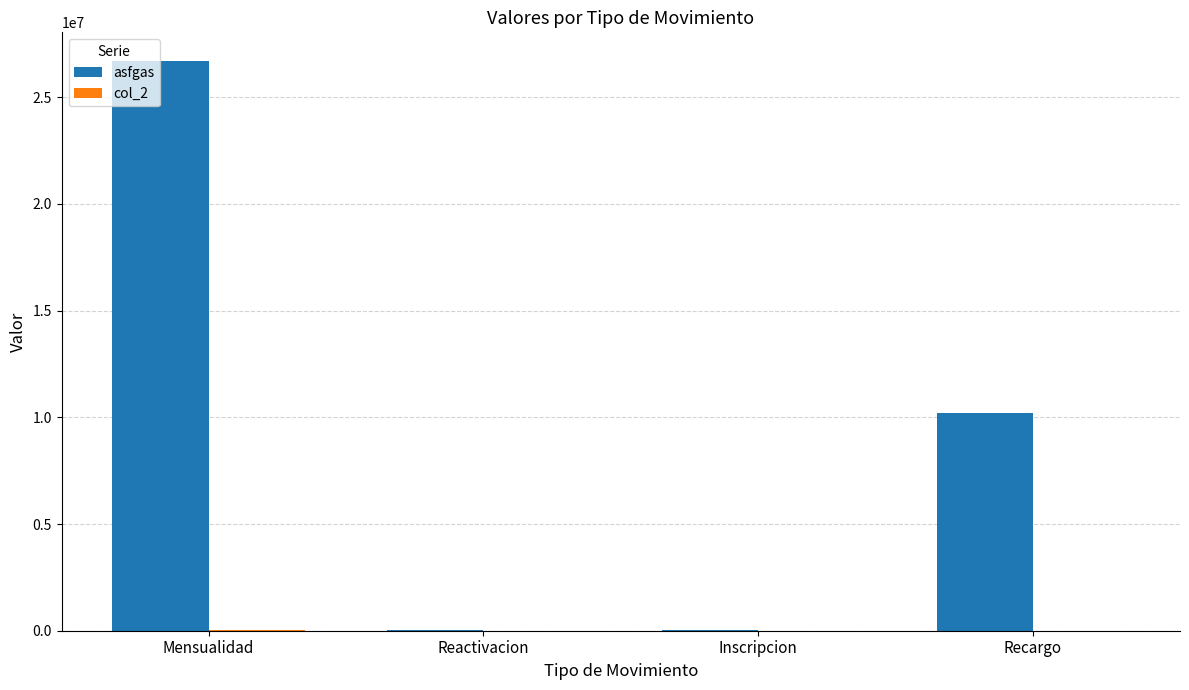

Where does the asfgas series first go above 10214039?

Mensualidad